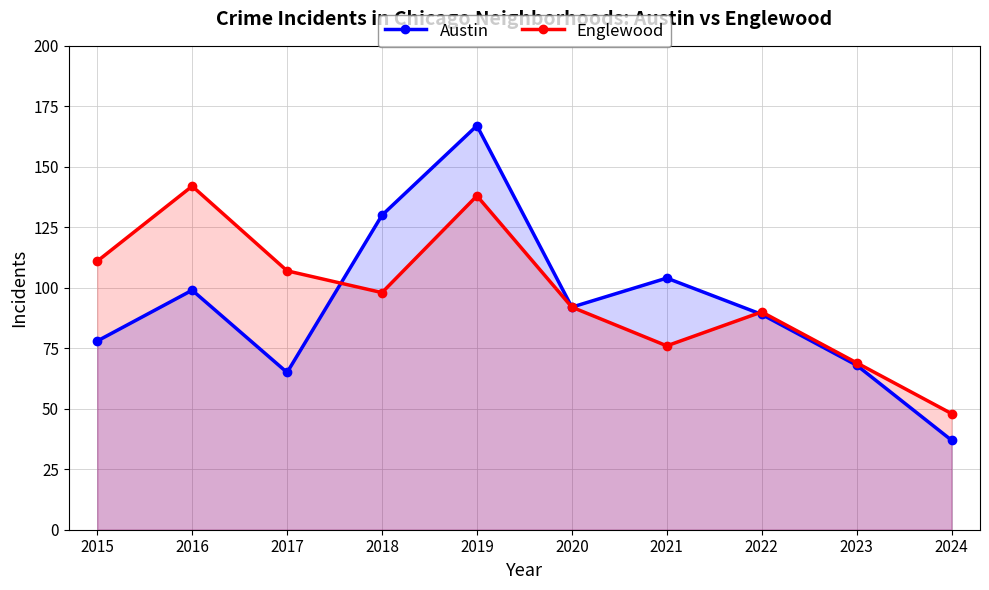

What is the total value across all series at 2024?

85